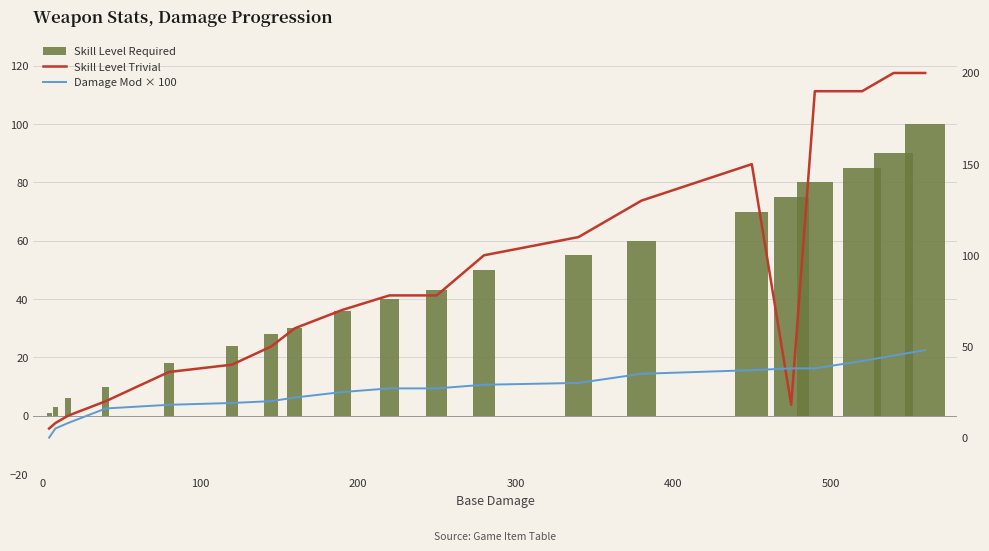

How many categories are shown in the chart?

20